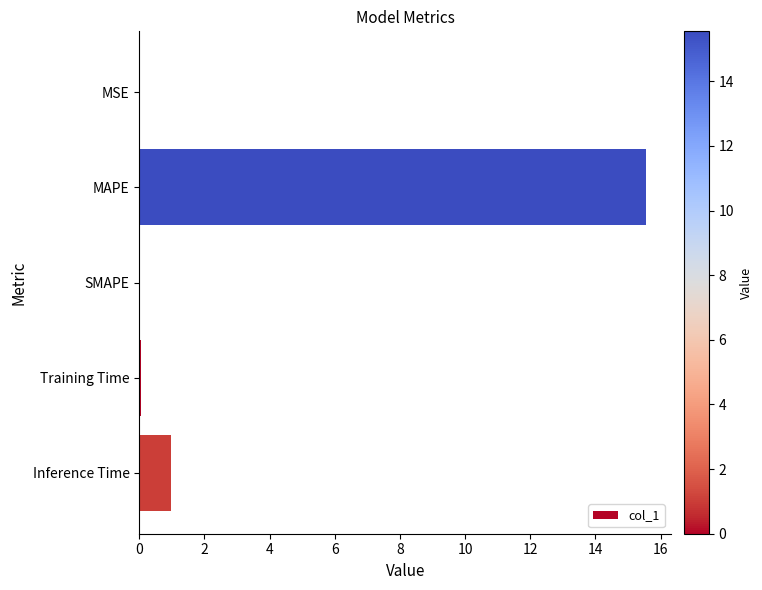

Where is the data nearest to the value 7?

Inference Time